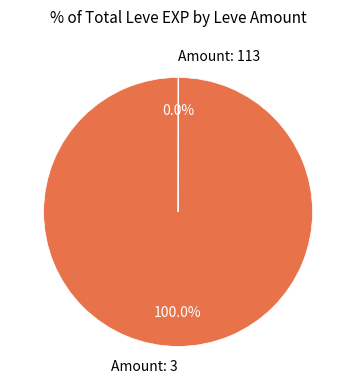

Does Amount: 3 account for over 50% of the chart?

Yes